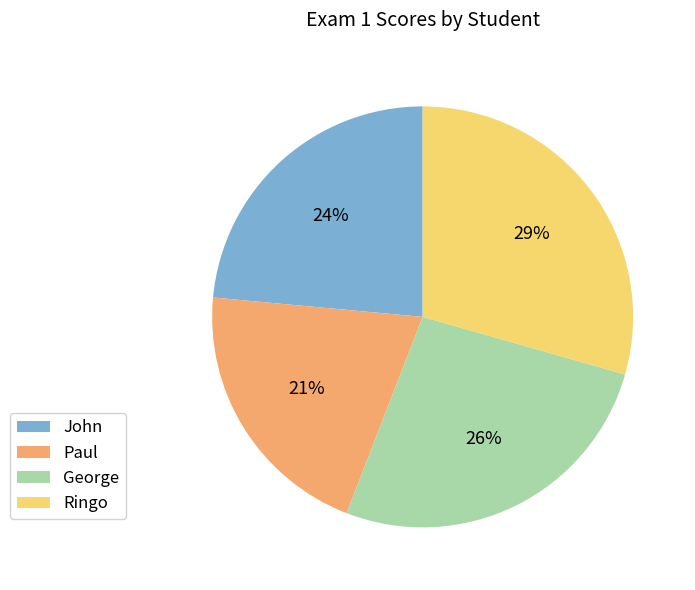

Is it true that Paul is 21% of the pie?

True